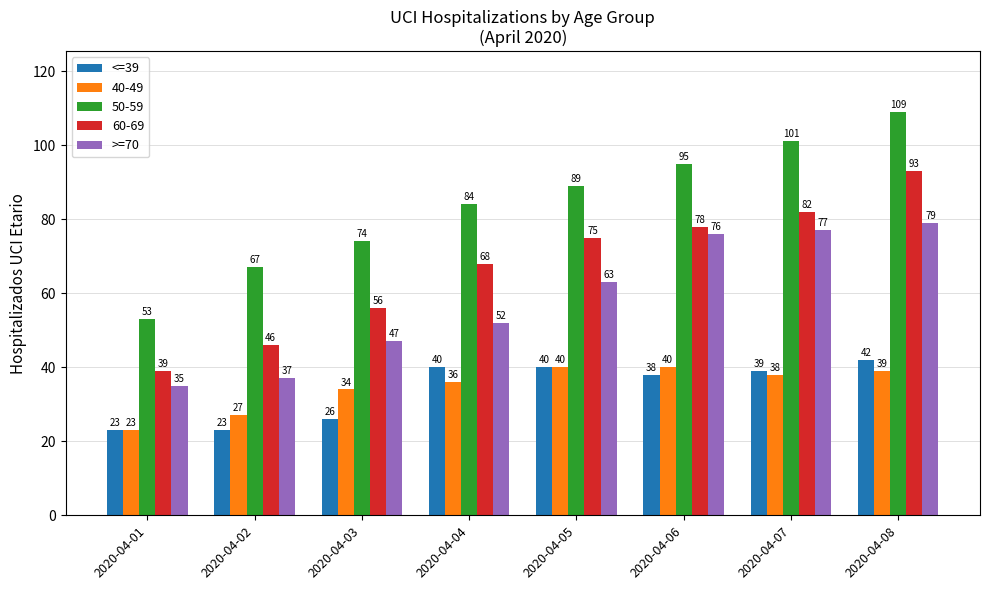

What is the average value of the >=70 series?

58